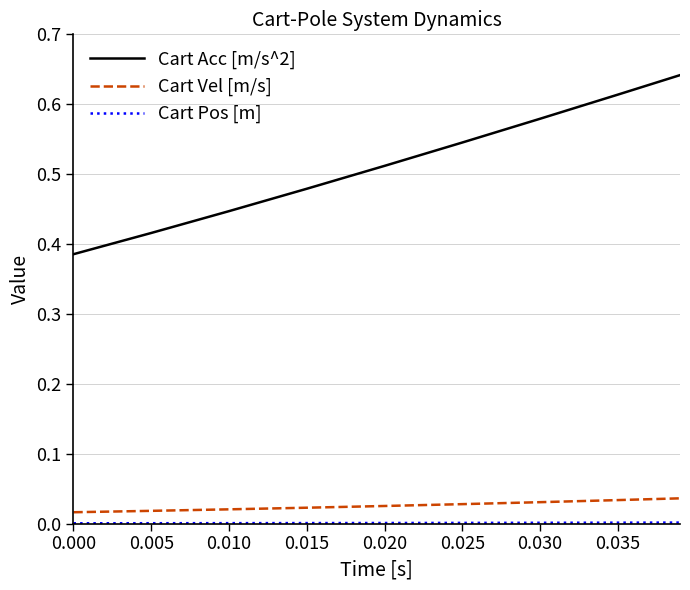

Does the chart display data point markers on the line(s)?

No